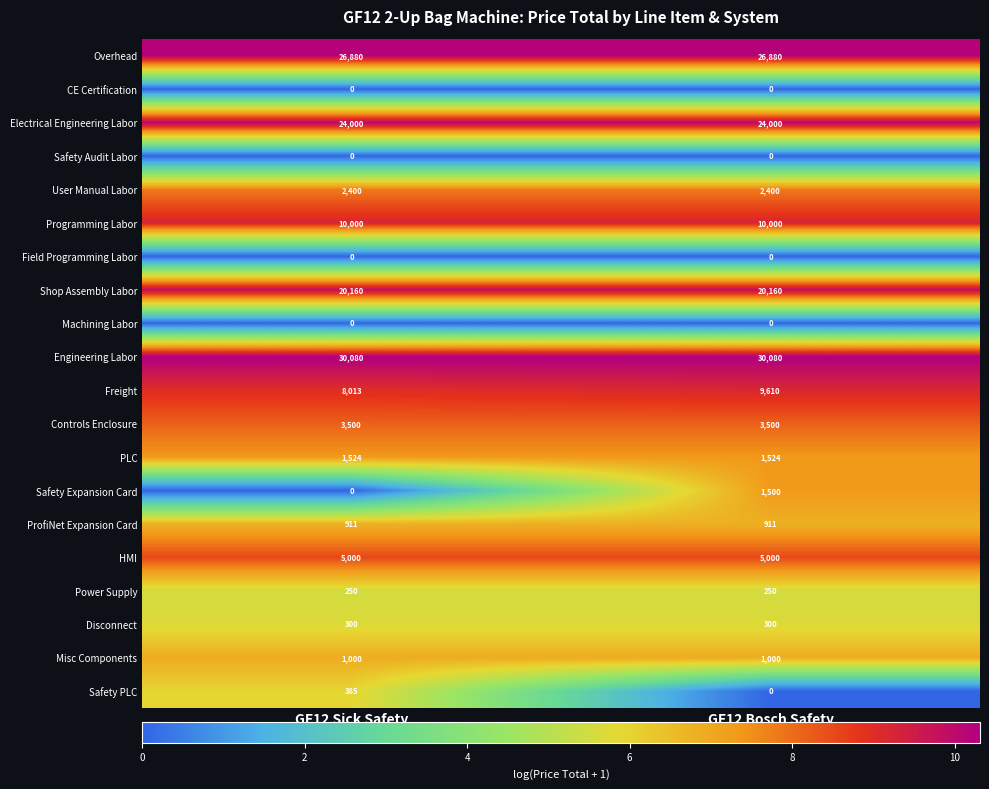

At which label is Safety PLC closest to 192?

GF12 Bosch Safety